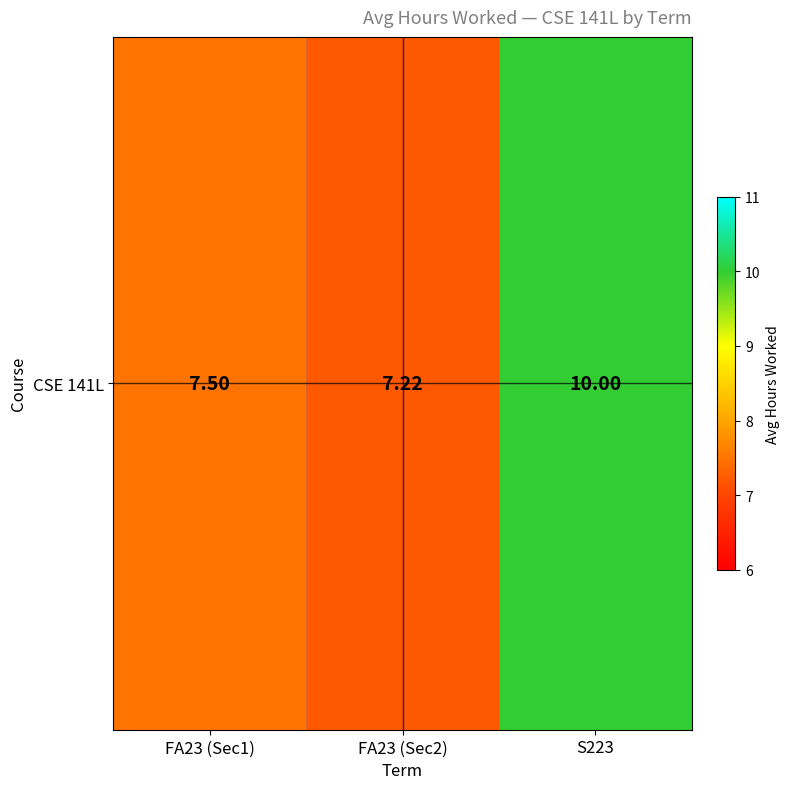

Count the number of categories in the chart.

3